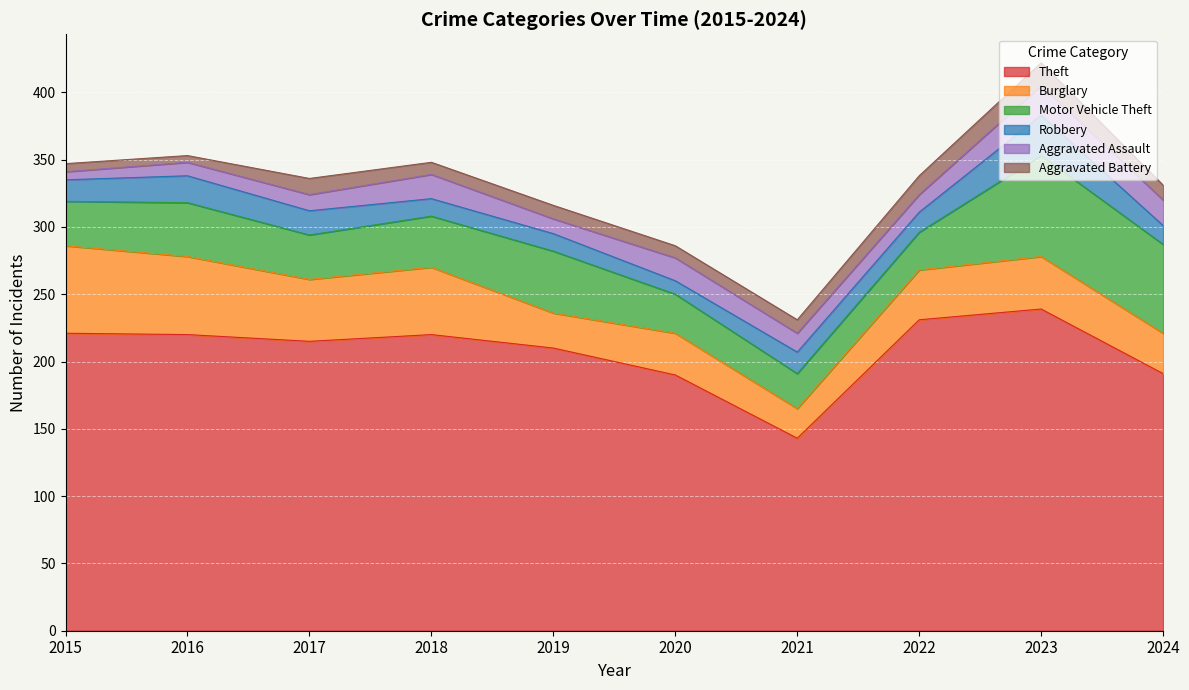

What is the highest value of the Motor Vehicle Theft series?

75